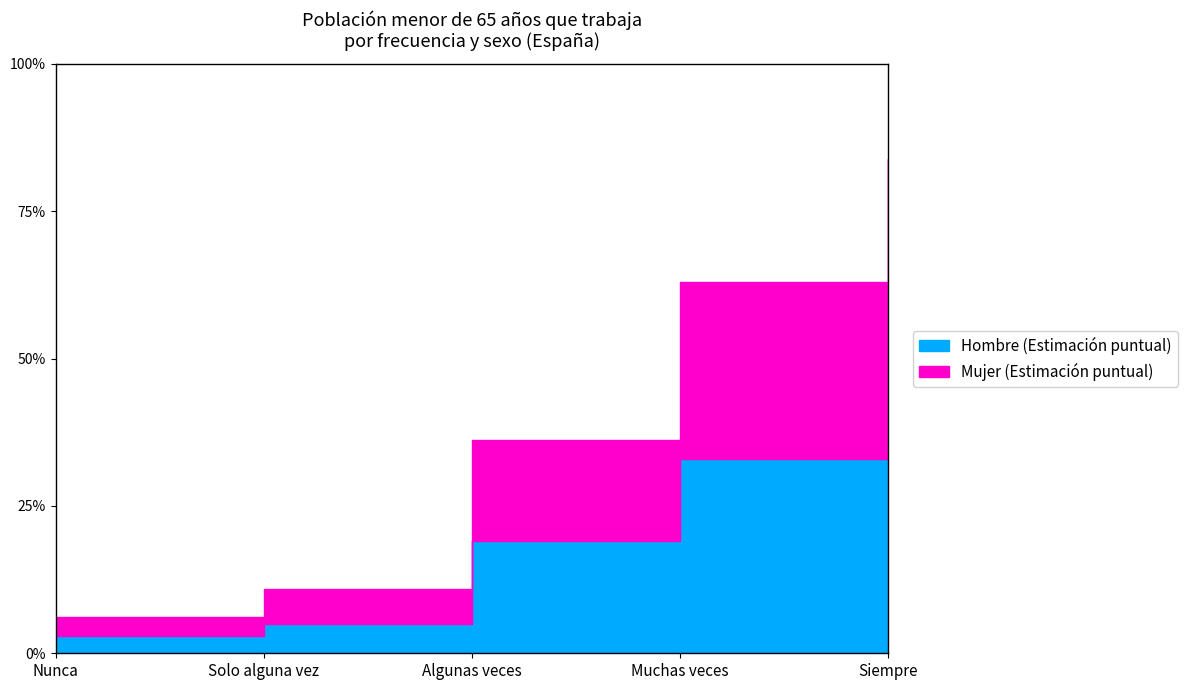

How many series are shown in this chart?

2